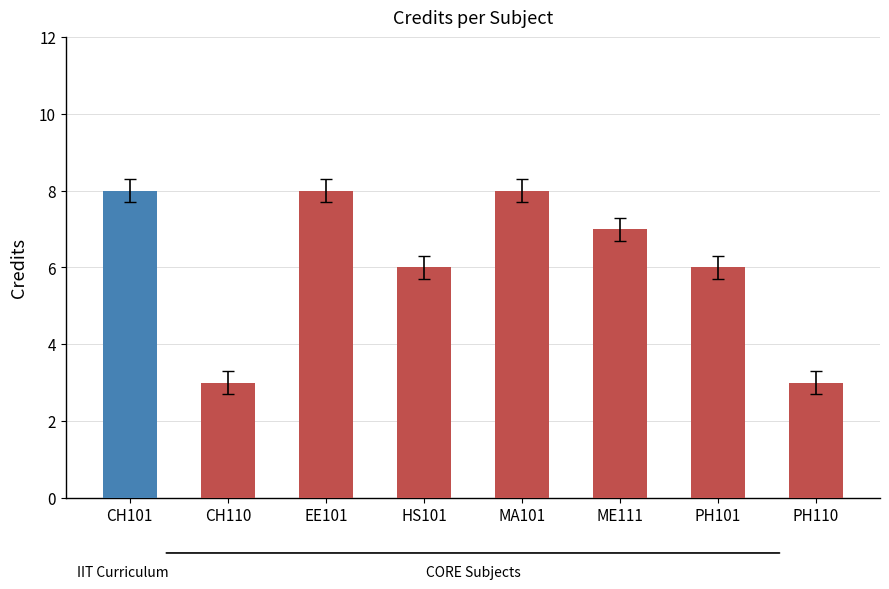

What is the label of the 4th bar from the left?

HS101